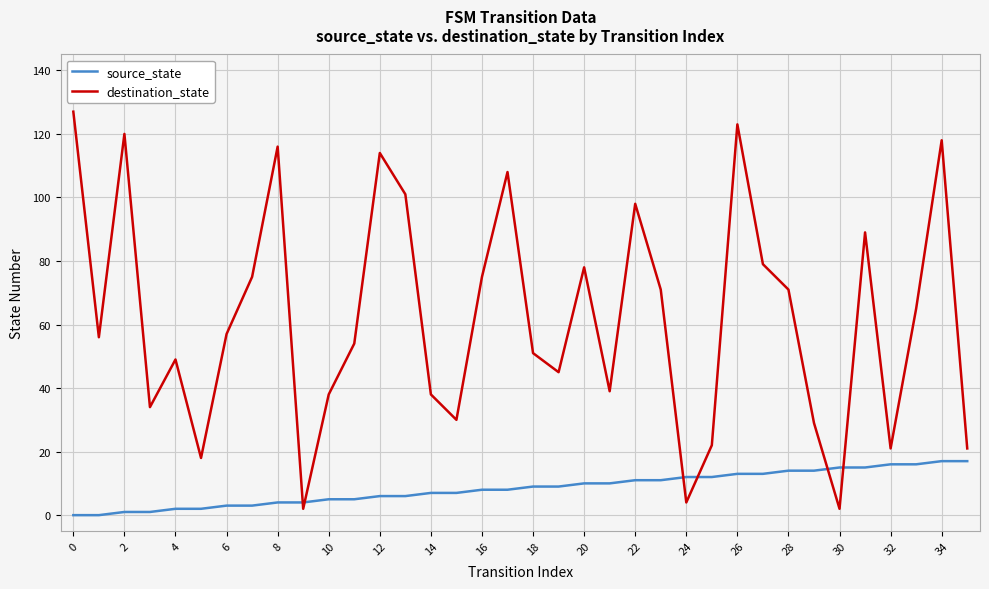

How many intersections are there between destination_state and source_state?

6